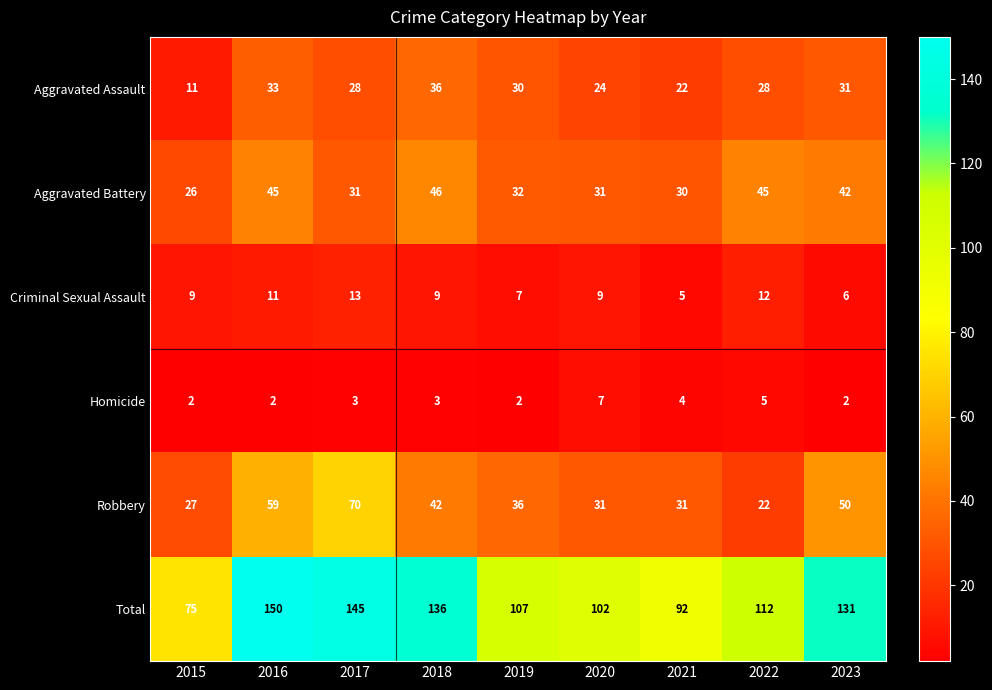

At which label does Criminal Sexual Assault reach its minimum?

2021